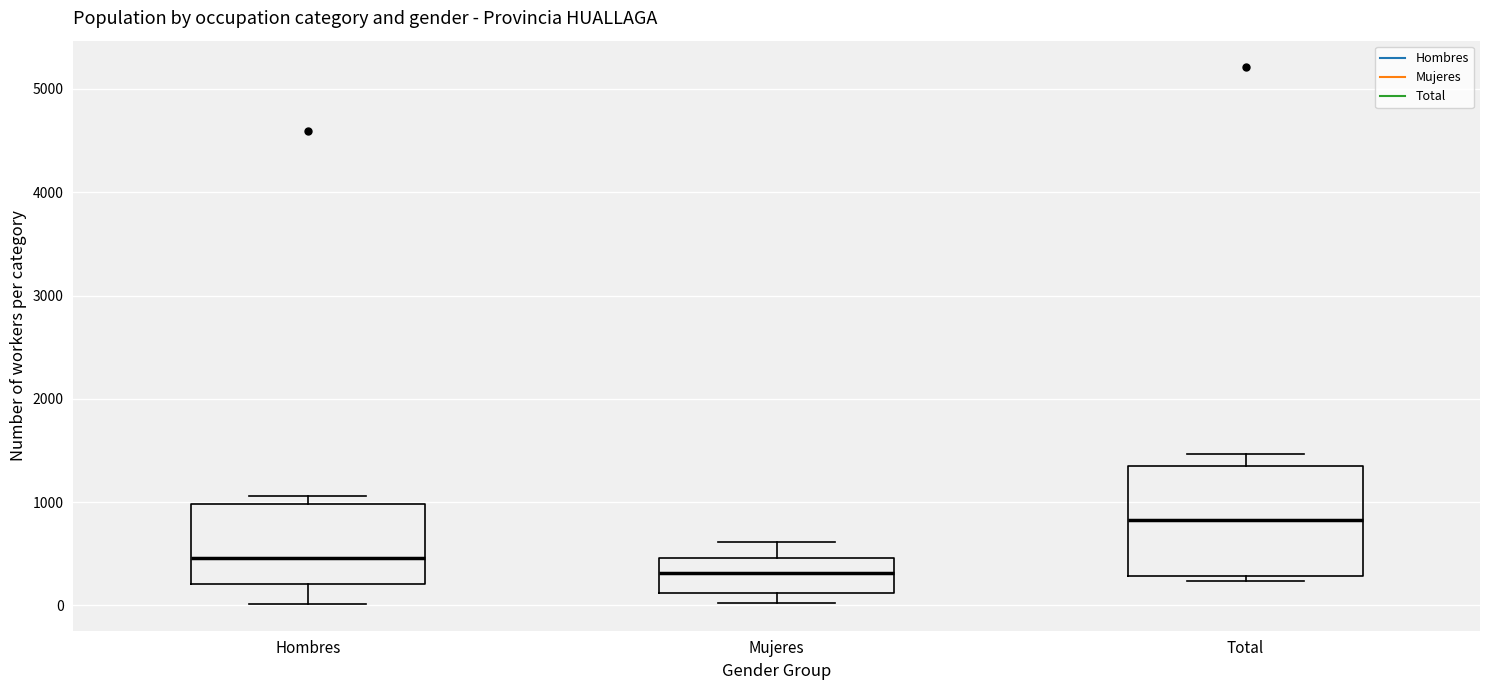

Where does the lower whisker of the box for Hombres end on the y-axis? The values are not printed on the chart, so give them approximately, as read against the axis.

0